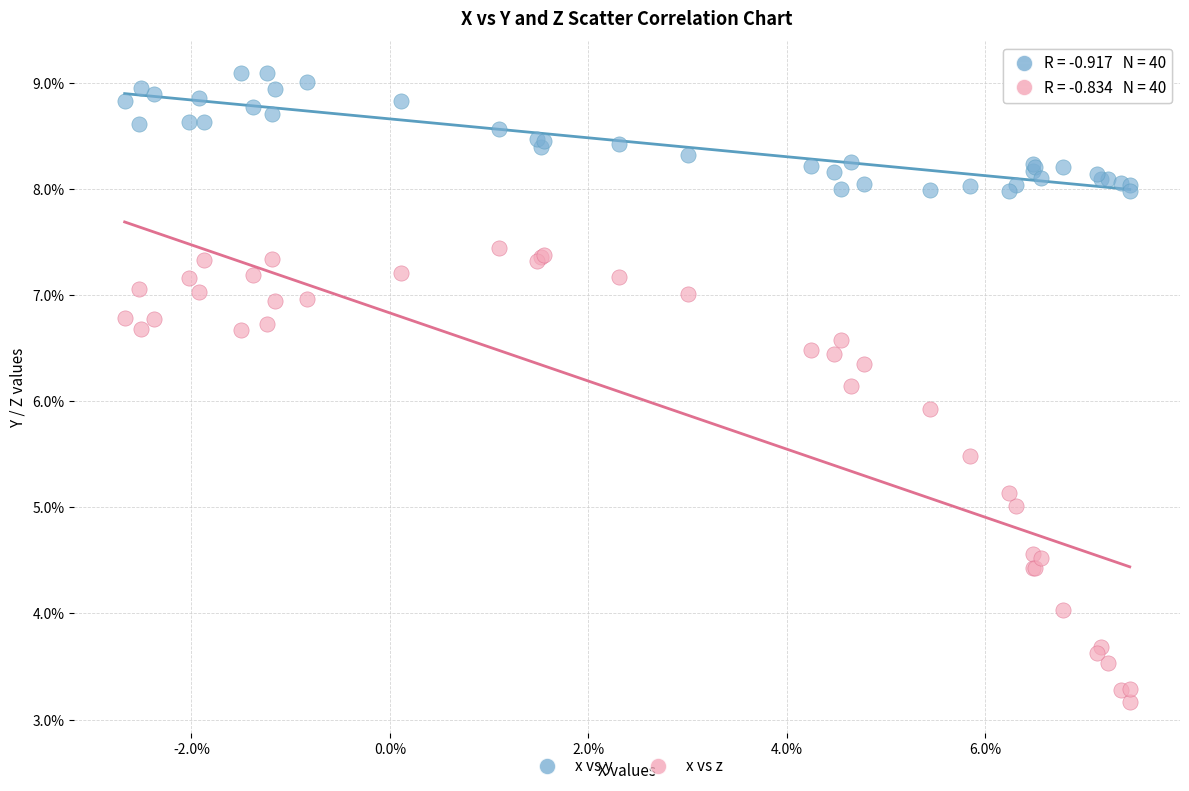

What are all the series names shown in the legend?

x vs y, x vs z